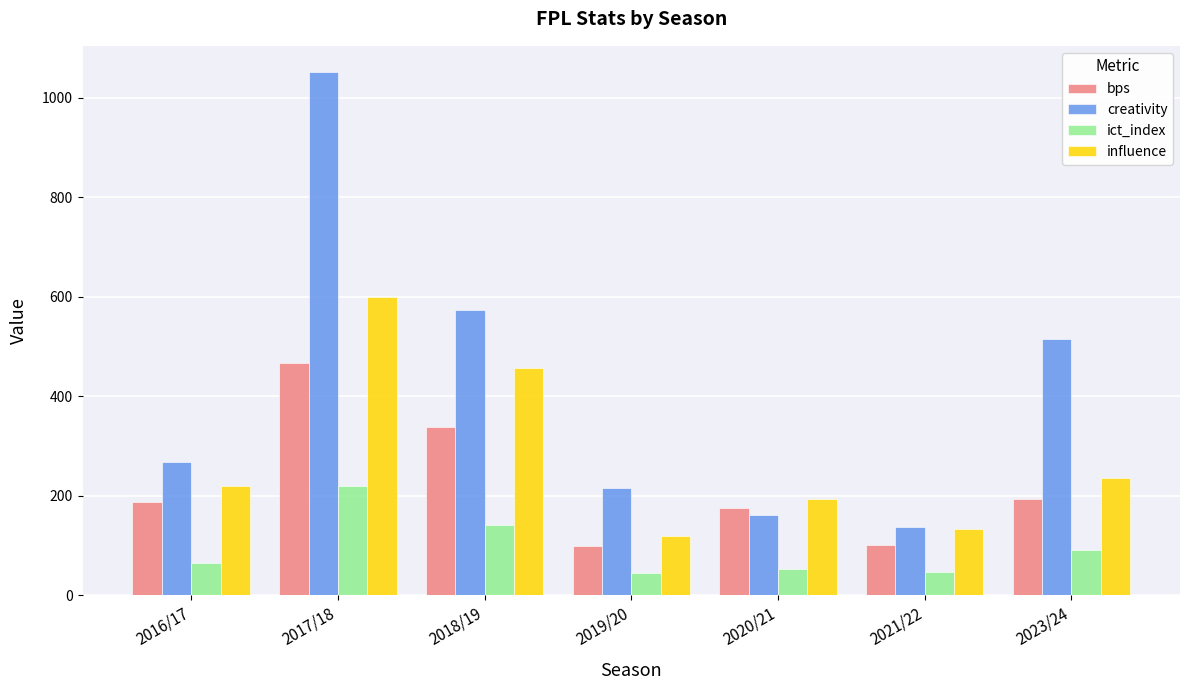

The value of ict_index at 2021/22 is 46.5. True or false?

True